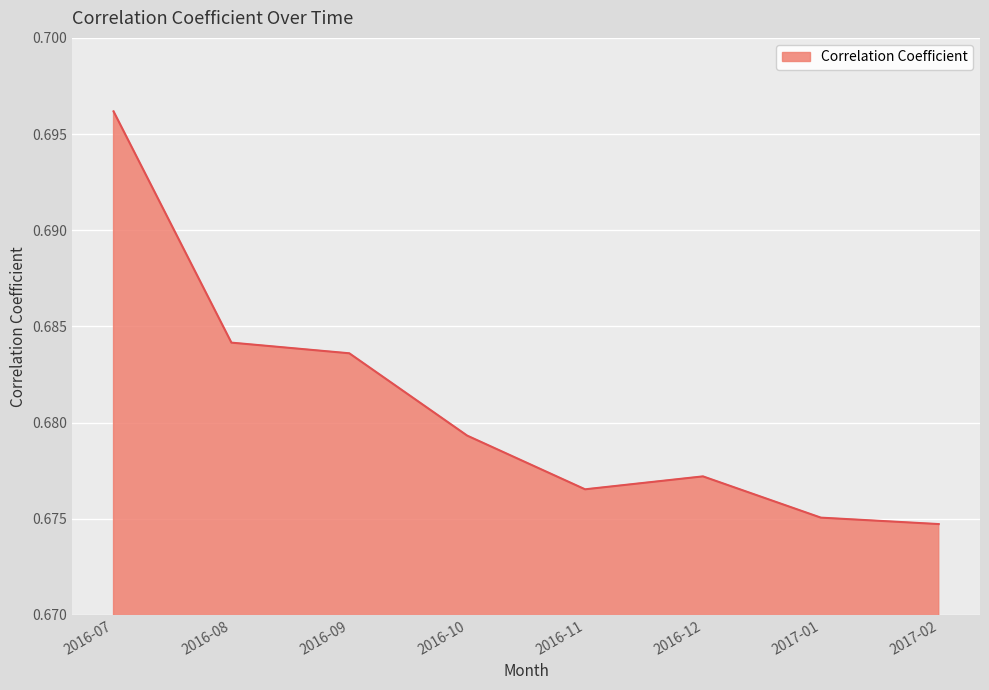

At which category does the chart reach its peak across all series?

2016-07